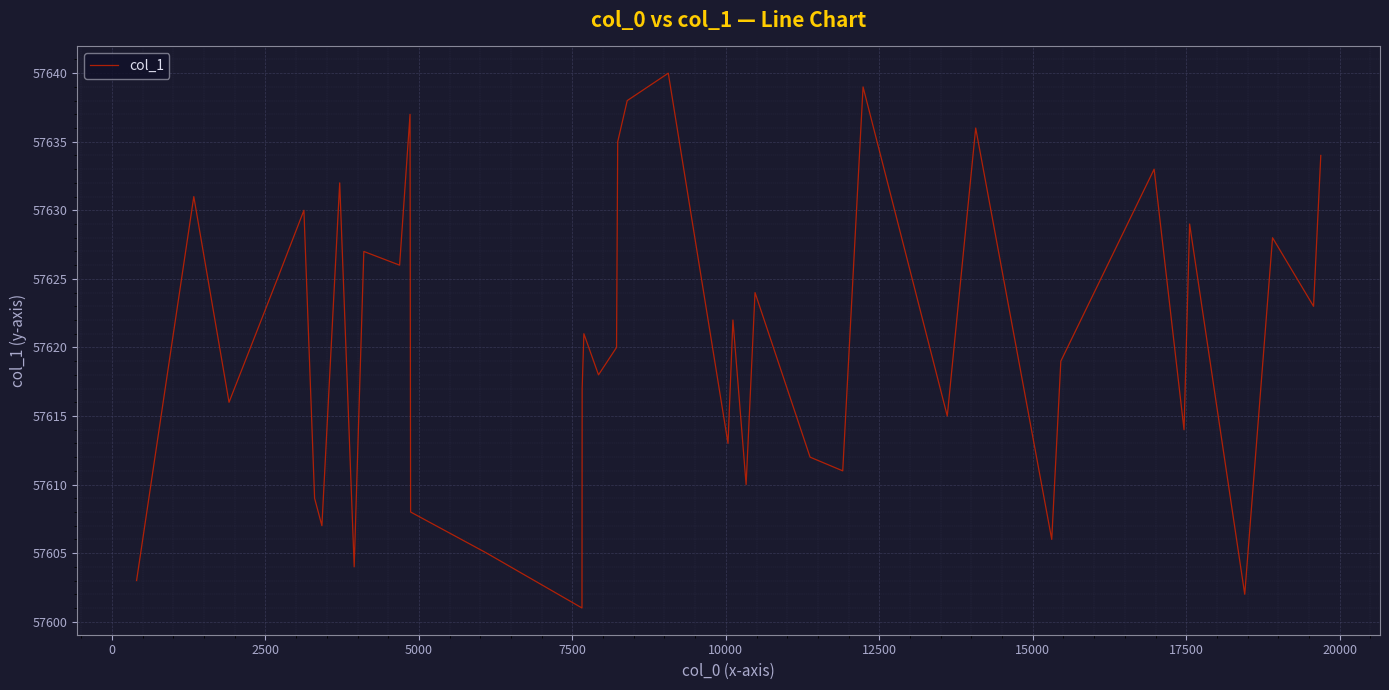

What is the difference between the maximum and minimum values?

39